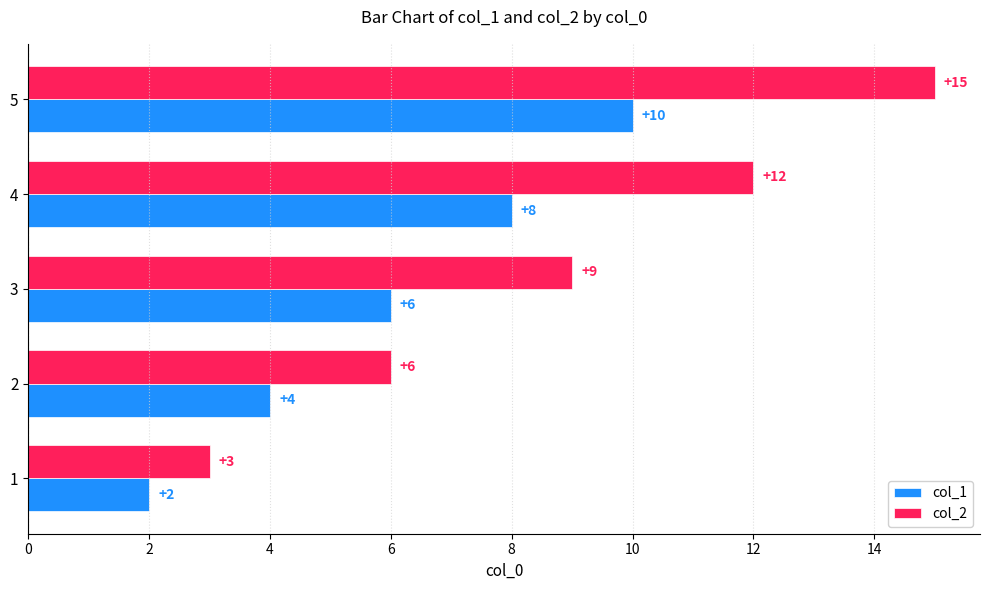

Is it true that col_2 equals 9 at 3?

True